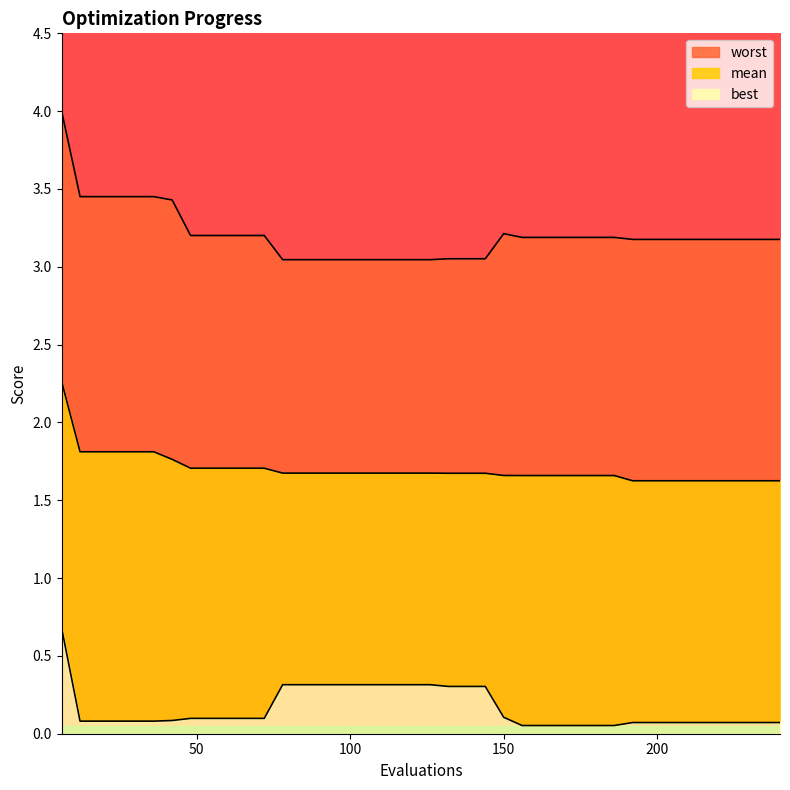

What is the total value across all series at 210?

4.9